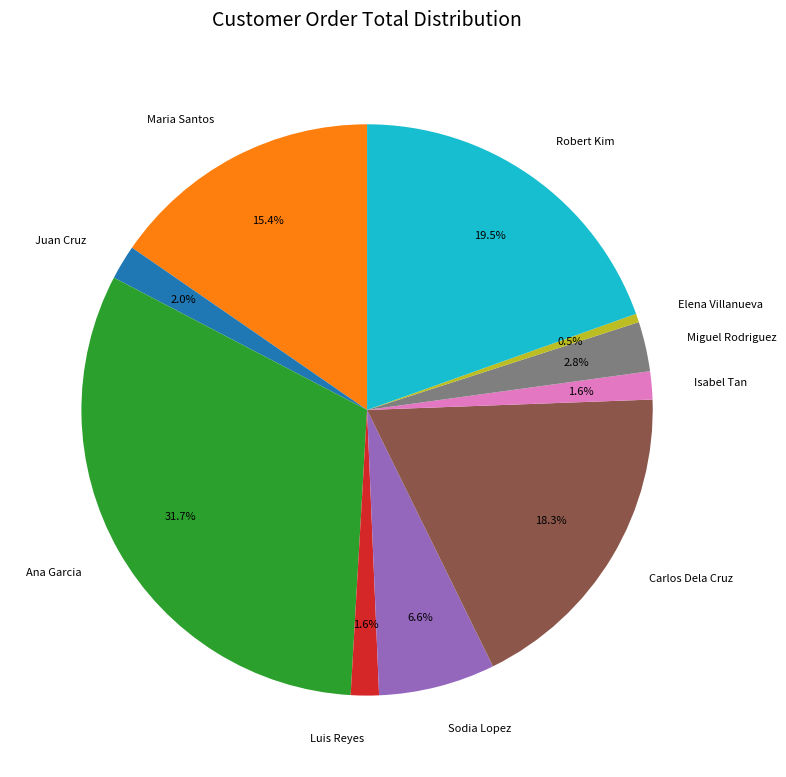

Do Isabel Tan and Juan Cruz together represent more than half of the pie?

No